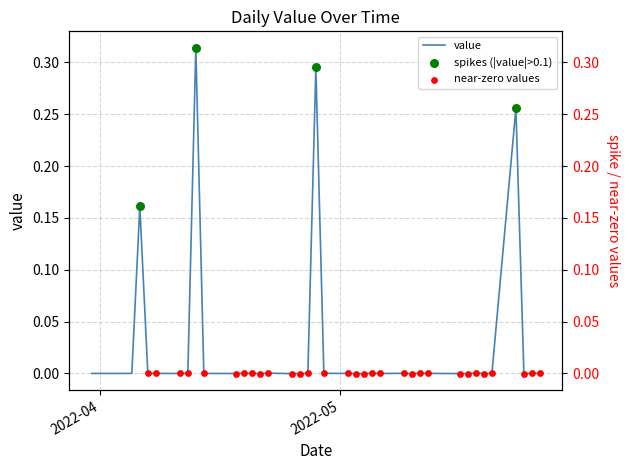

Between 2022-03-31 and 2022-04-07, which is larger?

2022-04-07